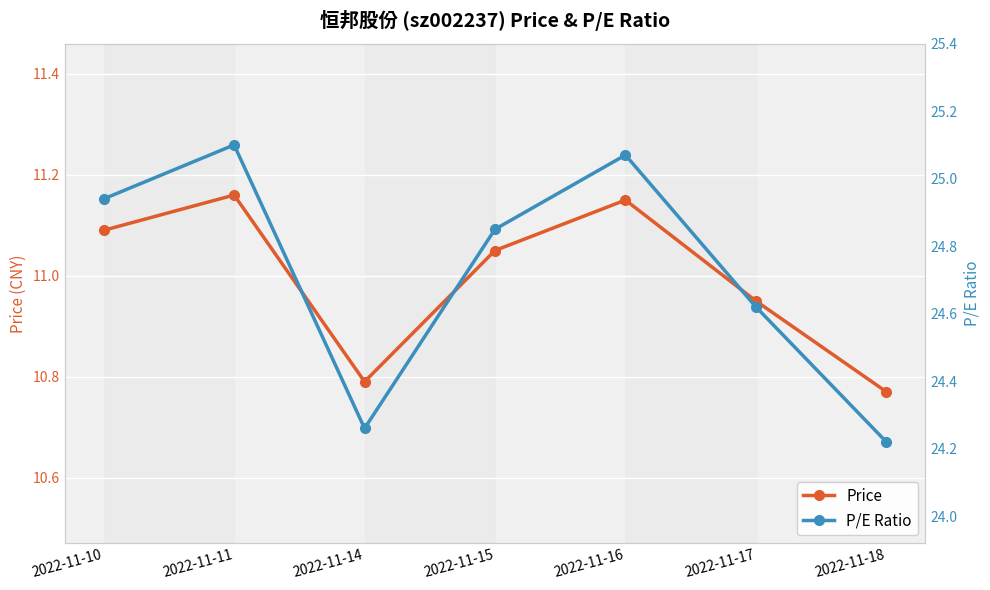

How many values in the Price series exceed 11?

4